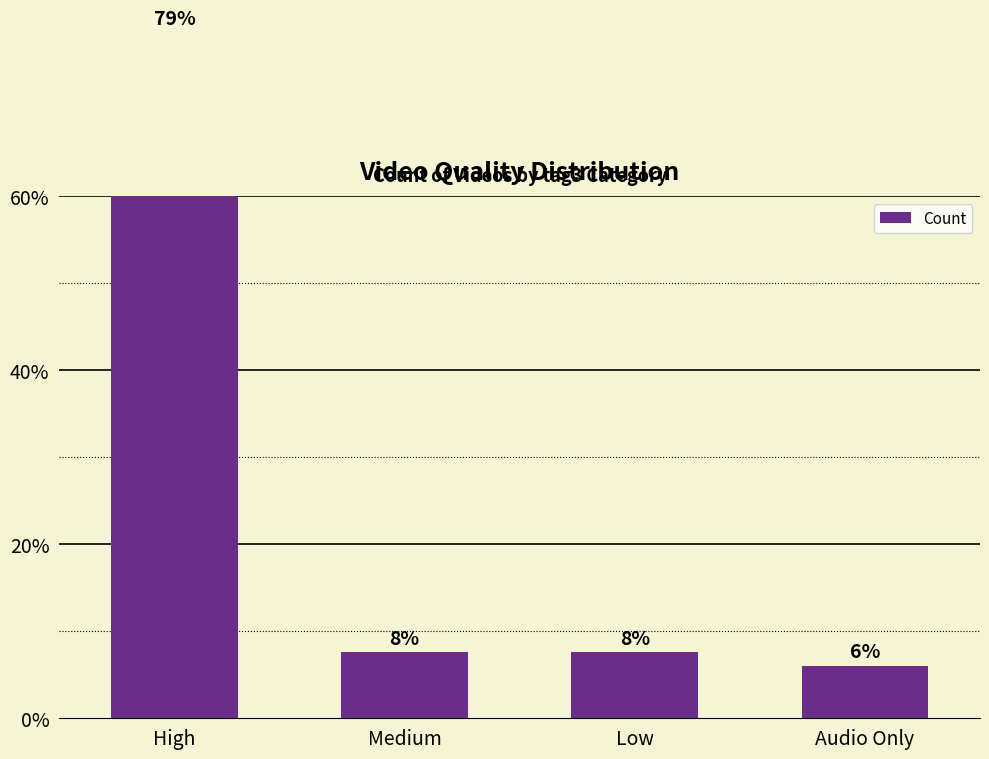

Reading left to right, transcribe all the data shown in this chart.

High=78.8	Medium=7.6	Low=7.6	Audio Only=6.1